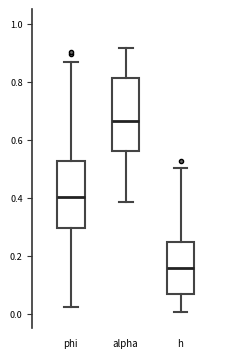

Where does the median line of the box for h sit on the y-axis? The values are not printed on the chart, so give them approximately, as read against the axis.

0.16